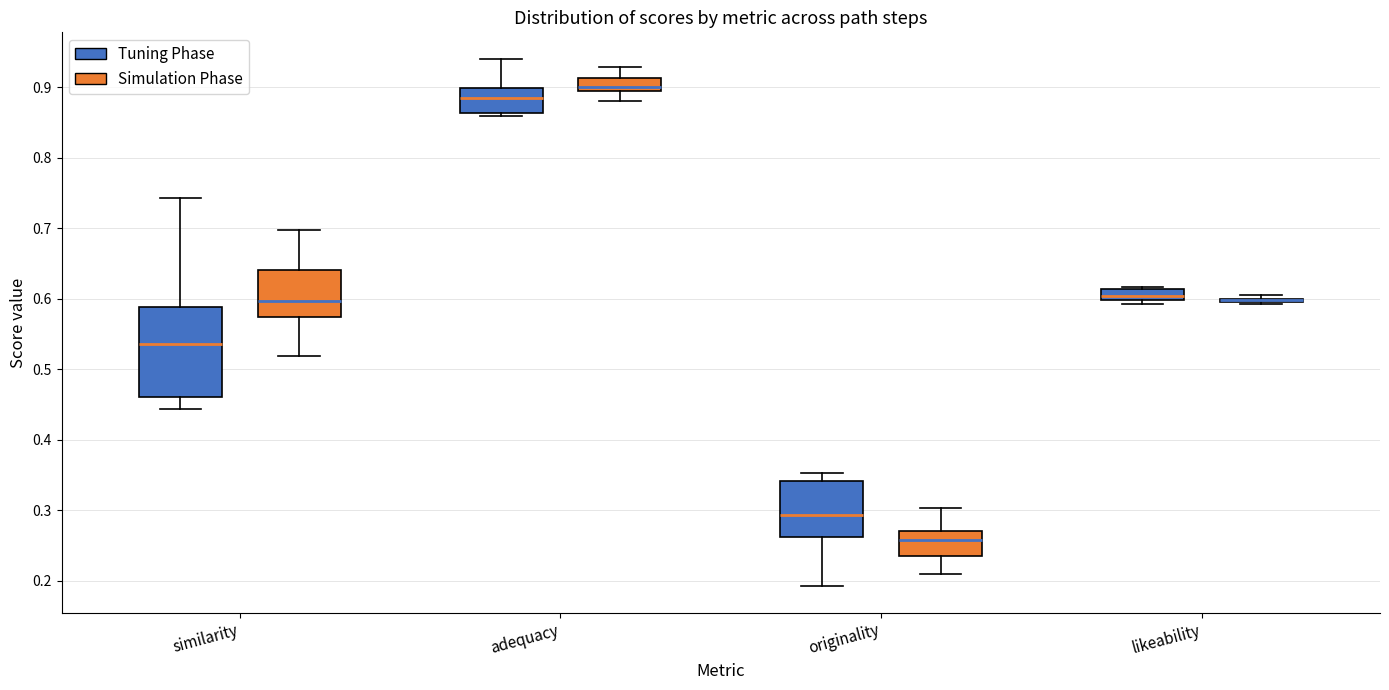

Where does the median line of the box for adequacy (Tuning Phase) sit on the y-axis? The values are not printed on the chart, so give them approximately, as read against the axis.

0.88